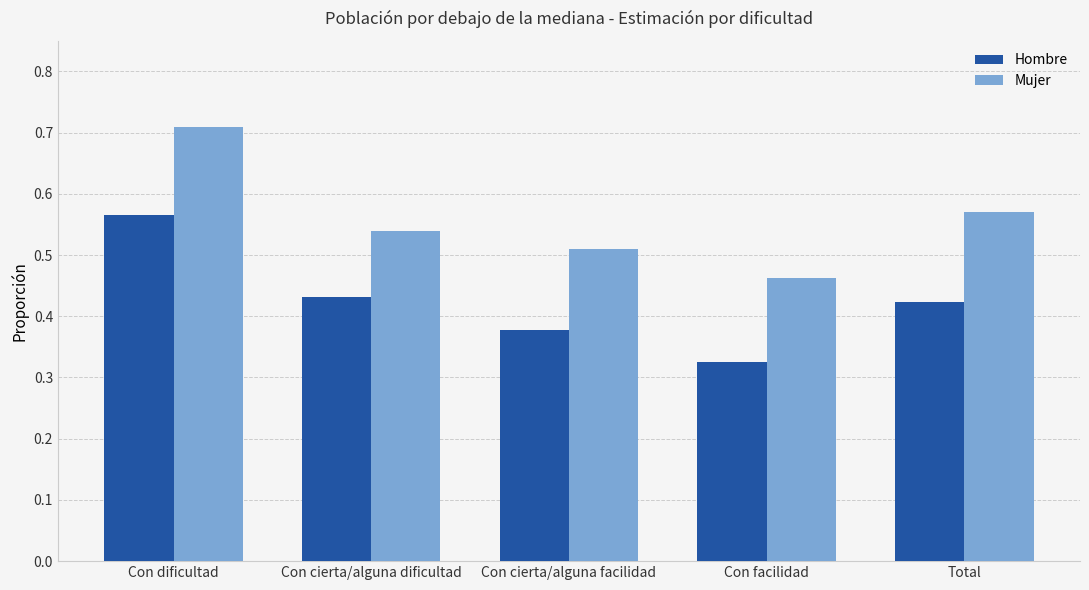

Rank the series at Con dificultad from highest to lowest value.

Mujer, Hombre